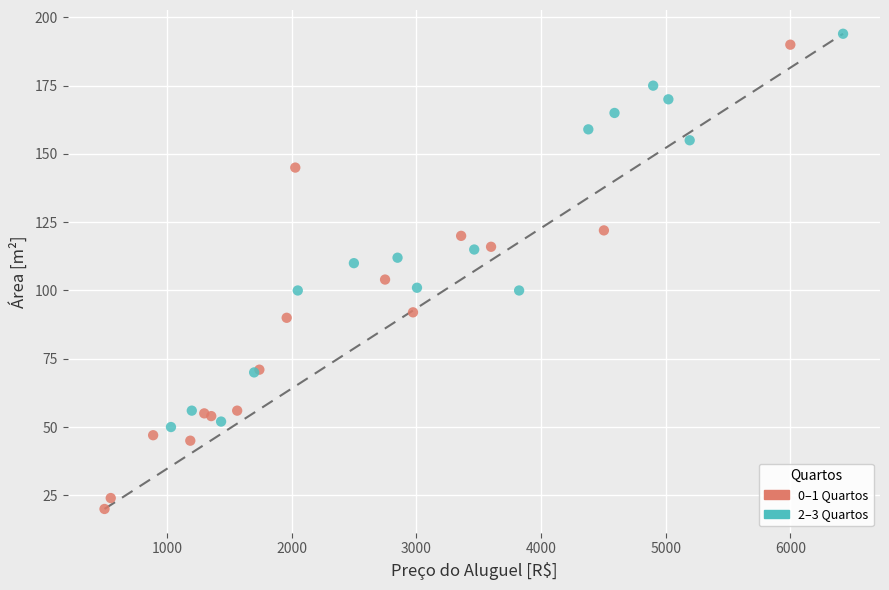

Which series reaches the minimum Y coordinate?

0–1 Quartos